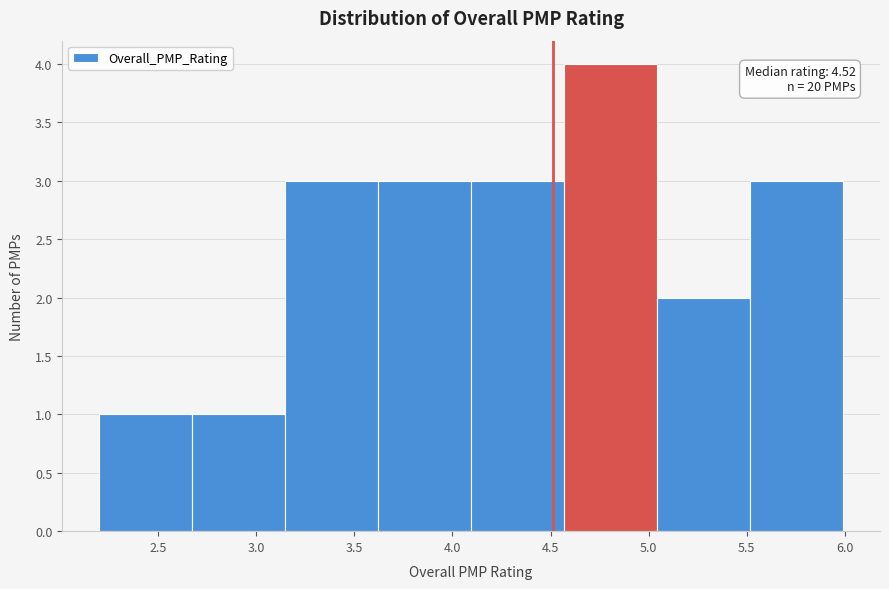

Which range on the x-axis has the tallest bar?

4.55 to 5.05